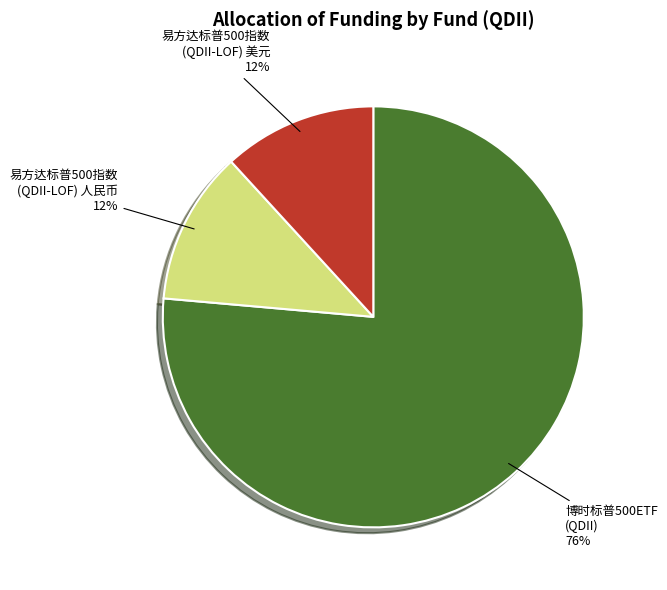

Is there any slice that represents more than half of the pie?

Yes